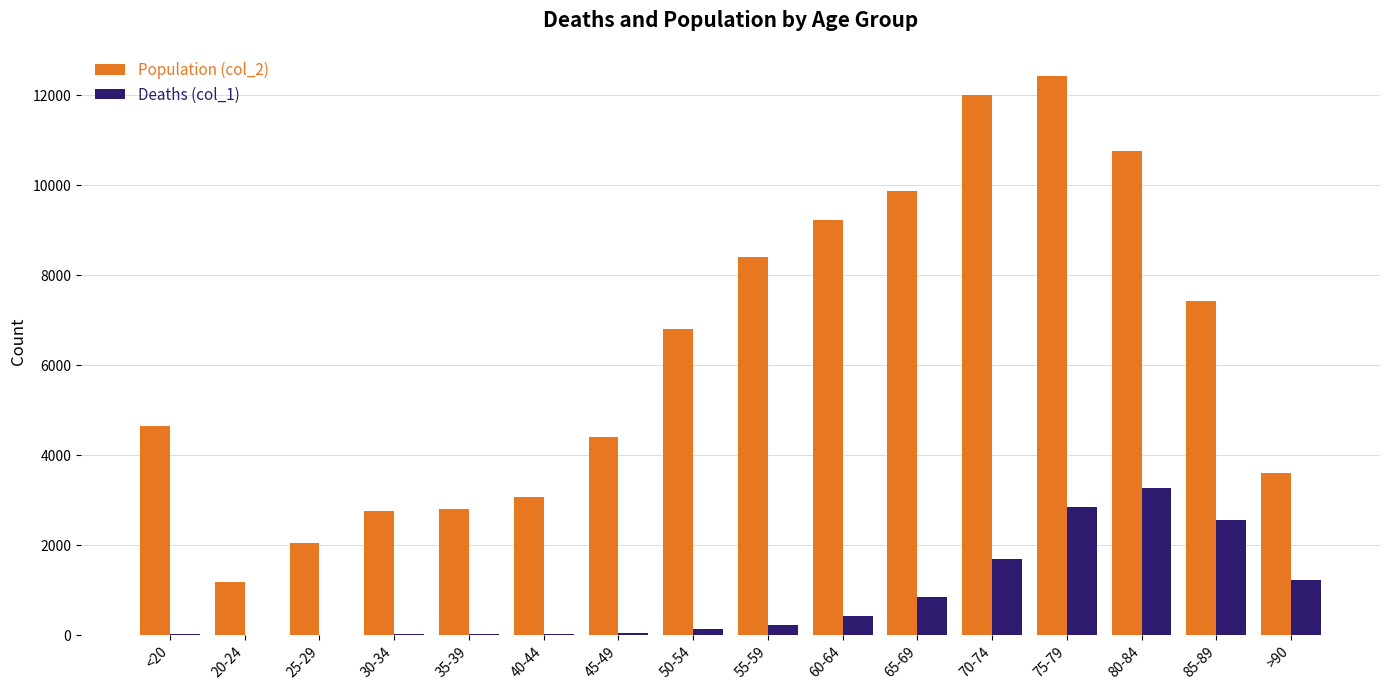

What is the approximate value of Deaths (col_1) at 20-24?

4